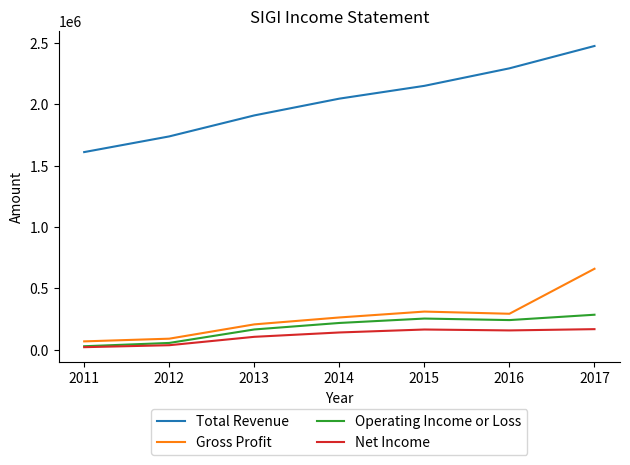

What is the greatest value displayed?

2474800